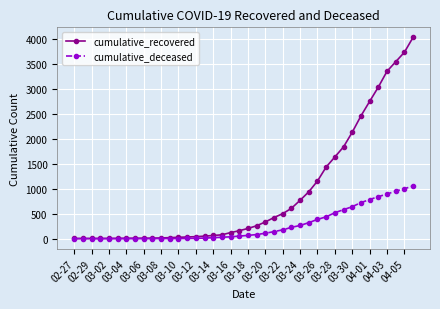

Which series has the widest spread of values?

cumulative_recovered